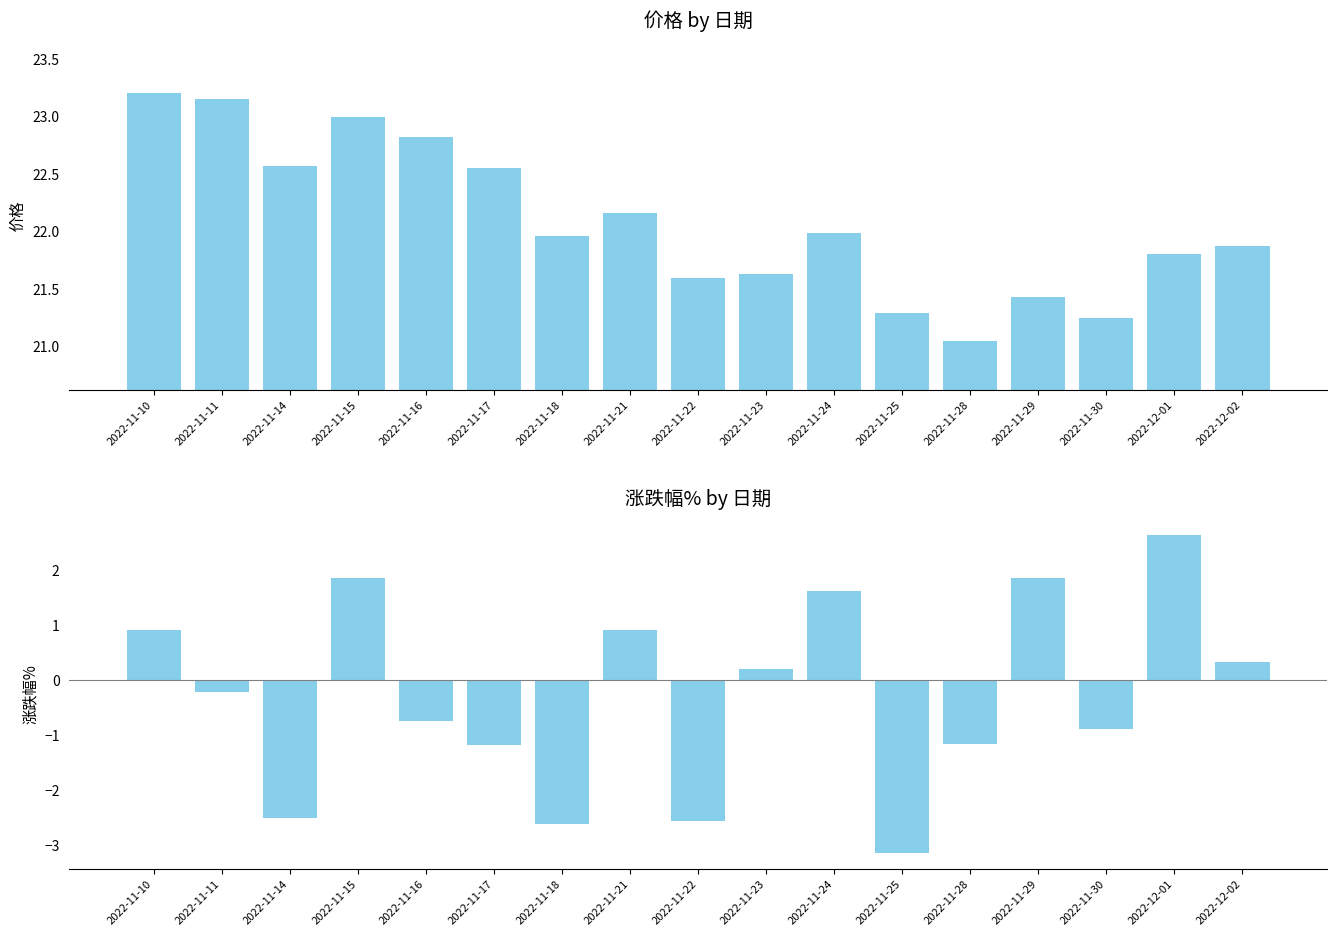

Reading left to right, what are all the values shown in this chart?

价格: 2022-11-10=23.2	2022-11-11=23.1	2022-11-14=22.6	2022-11-15=23.0	2022-11-16=22.8	2022-11-17=22.6	2022-11-18=22.0	2022-11-21=22.2	2022-11-22=21.6	2022-11-23=21.6	2022-11-24=22.0	2022-11-25=21.3	2022-11-28=21.0	2022-11-29=21.4	2022-11-30=21.2	2022-12-01=21.8	2022-12-02=21.9
涨跌幅%: 2022-11-10=0.9	2022-11-11=-0.2	2022-11-14=-2.5	2022-11-15=1.9	2022-11-16=-0.7	2022-11-17=-1.2	2022-11-18=-2.6	2022-11-21=0.9	2022-11-22=-2.6	2022-11-23=0.2	2022-11-24=1.6	2022-11-25=-3.1	2022-11-28=-1.2	2022-11-29=1.9	2022-11-30=-0.9	2022-12-01=2.6	2022-12-02=0.3